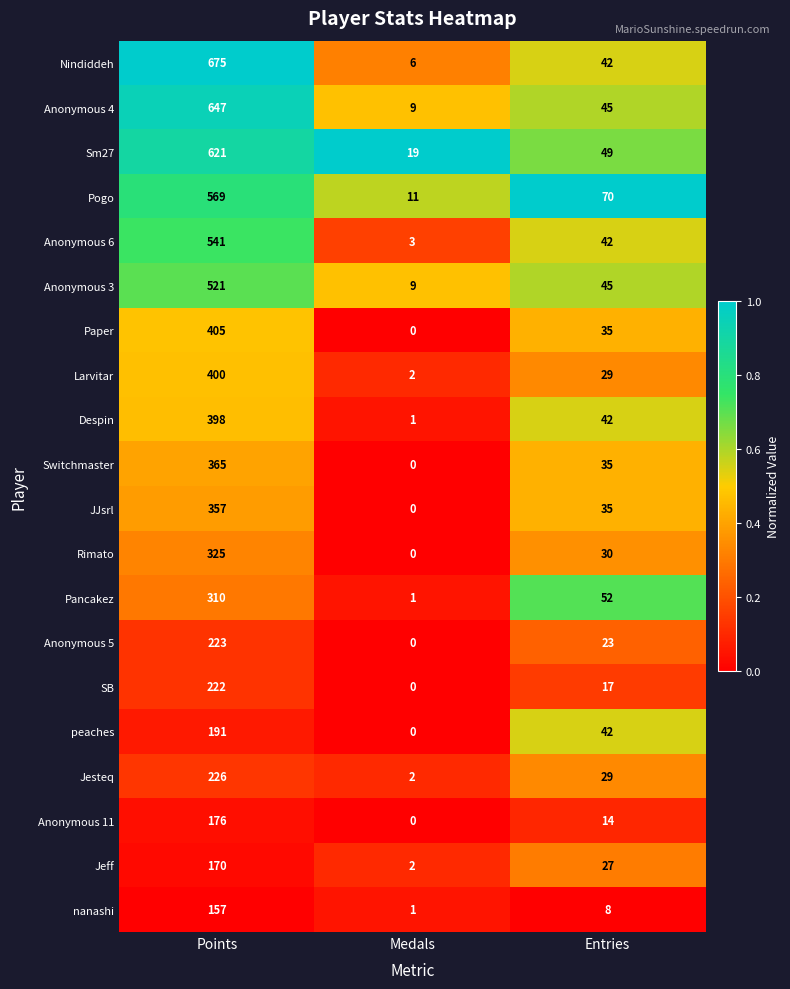

At how many categories does at least one series exceed 0?

3